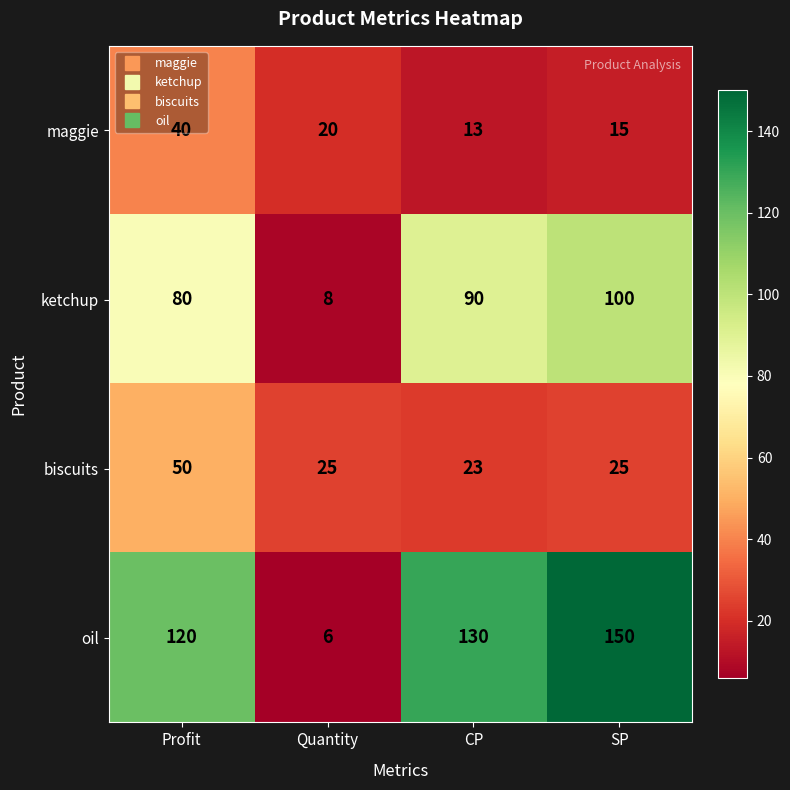

What is the total value across all series at Quantity?

59